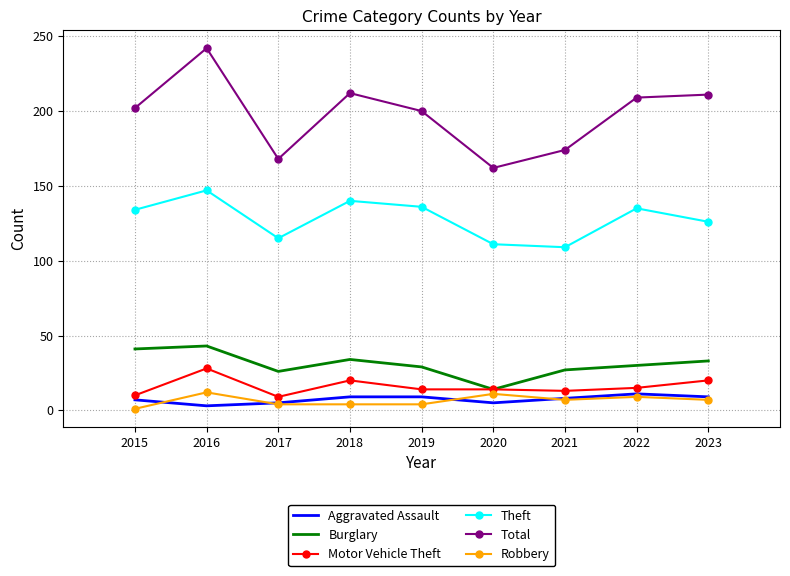

What are all the series names shown in the legend?

Aggravated Assault, Burglary, Motor Vehicle Theft, Theft, Total, Robbery